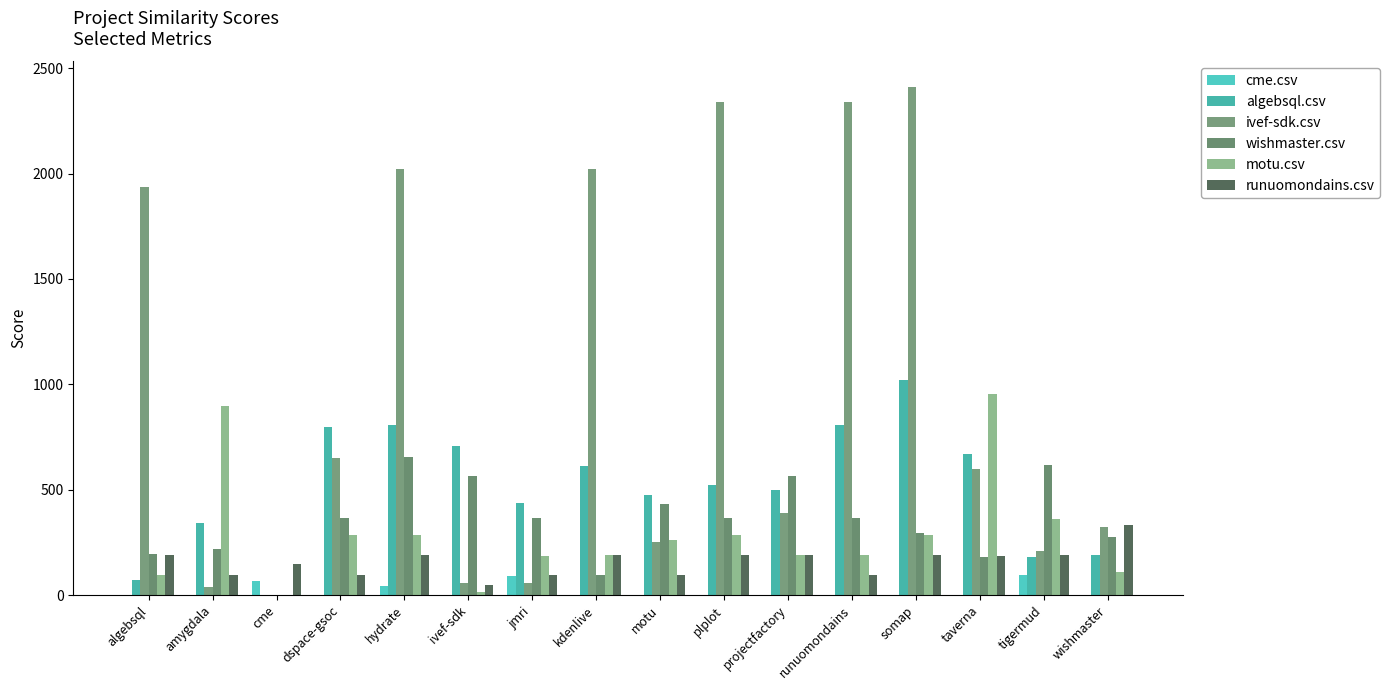

What is the value of the wishmaster.csv bar at the 7th from the left?

367.0